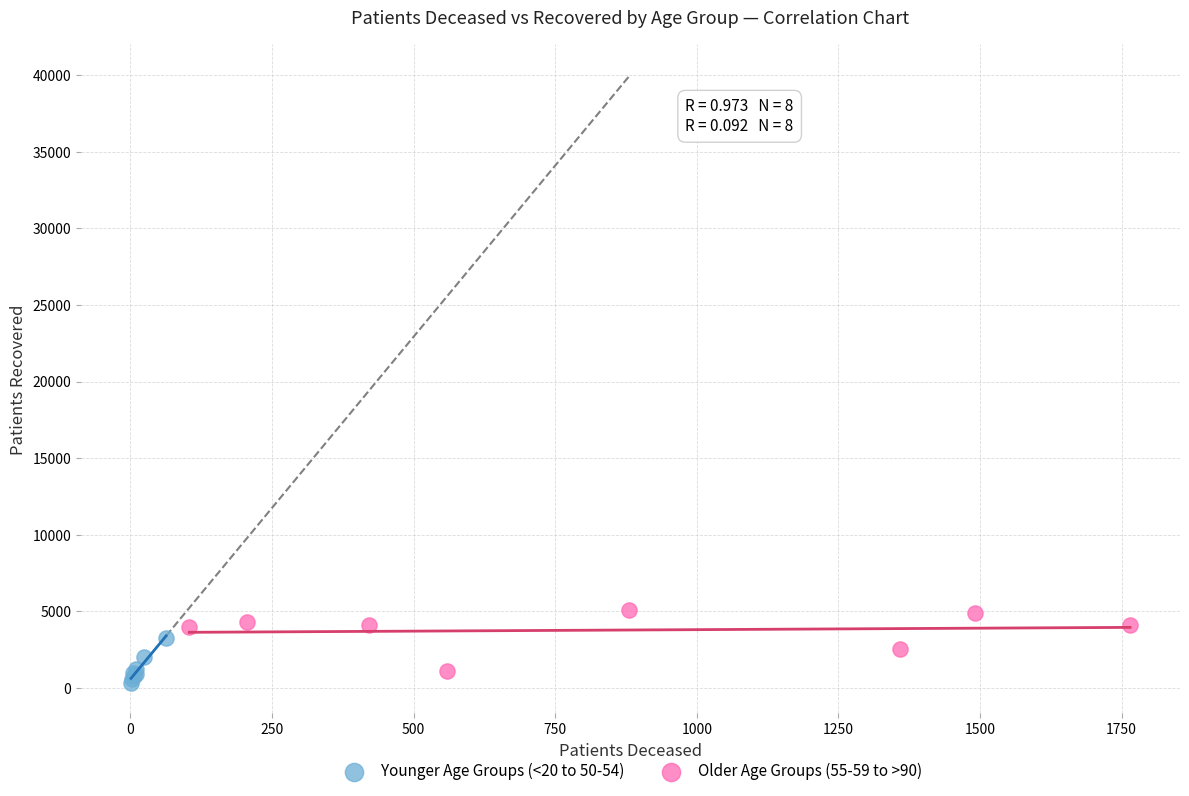

Which series contains the highest Y value?

Older Age Groups (55-59 to >90)